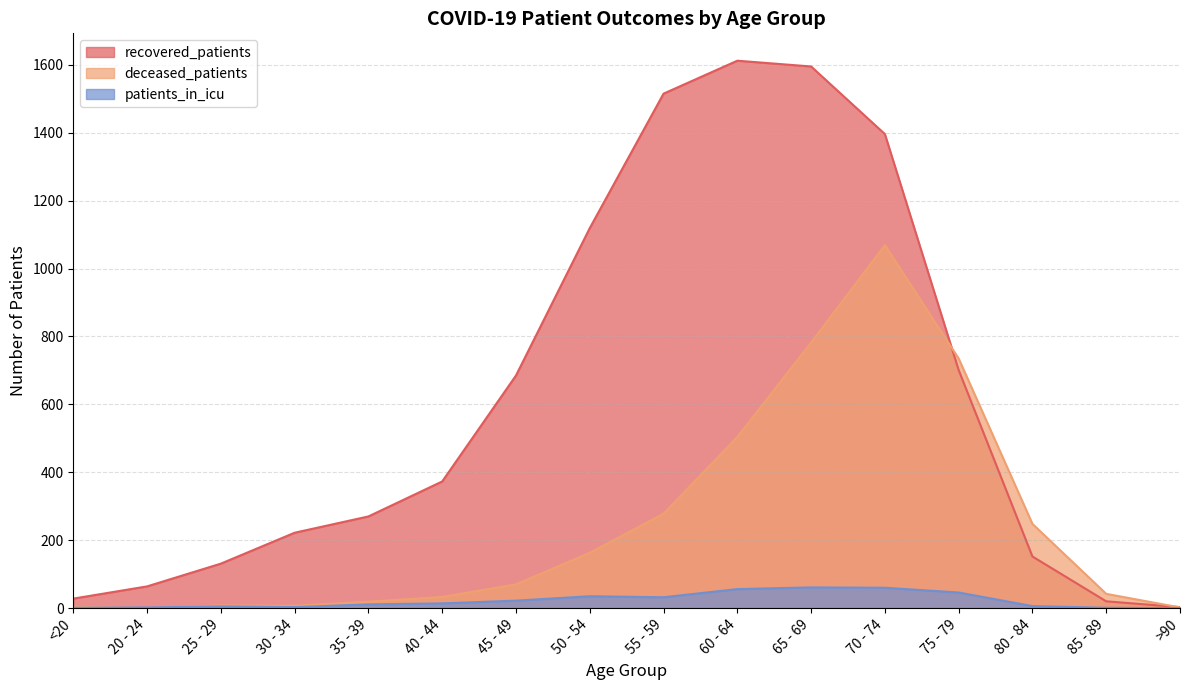

True or false: deceased_patients has a value of 19 at 35 - 39.

True